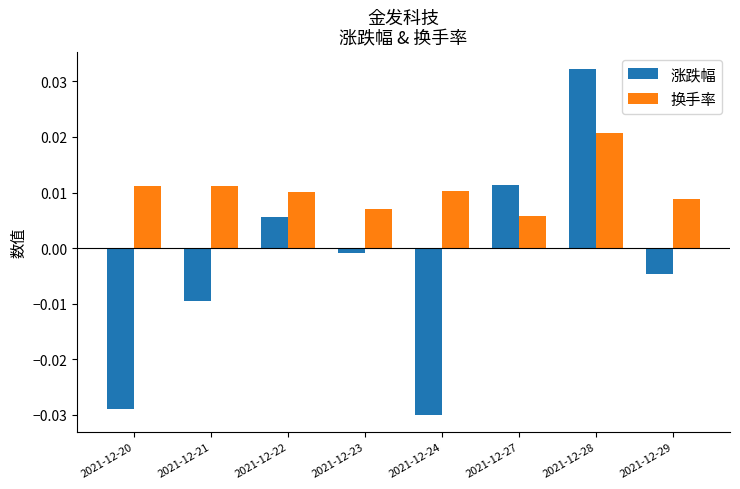

How many bars are there in total?

16